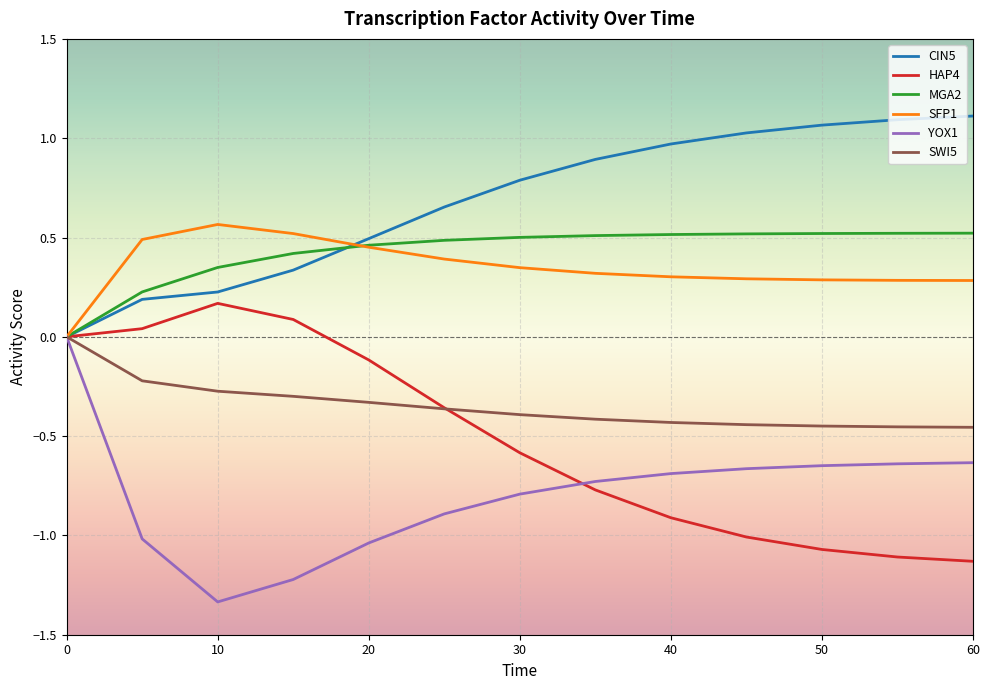

In YOX1, how many points are lower than both neighbors (excluding endpoints)?

1